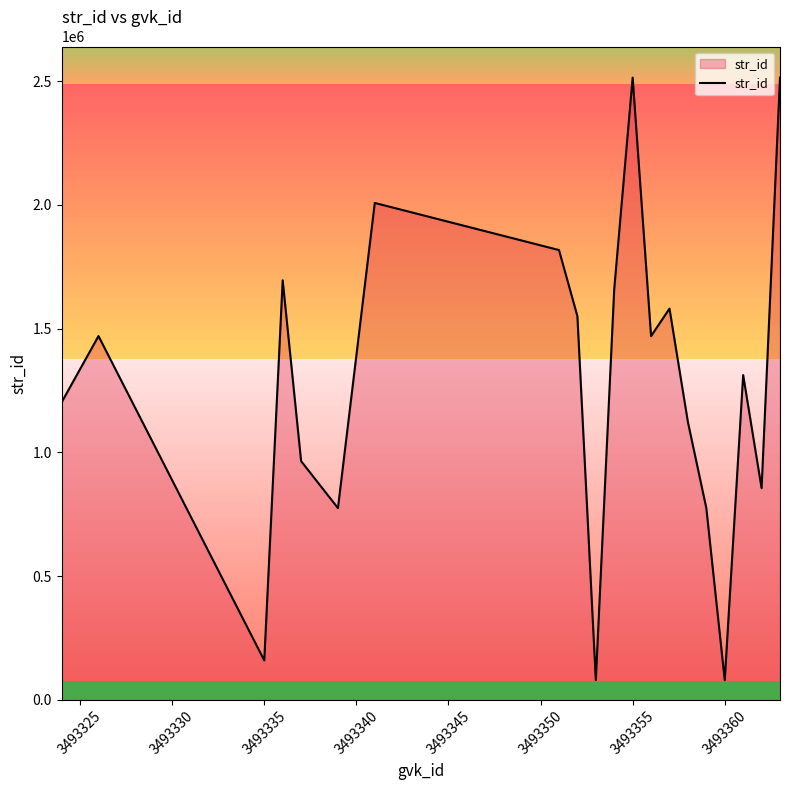

What is the sum of all values?

25604202